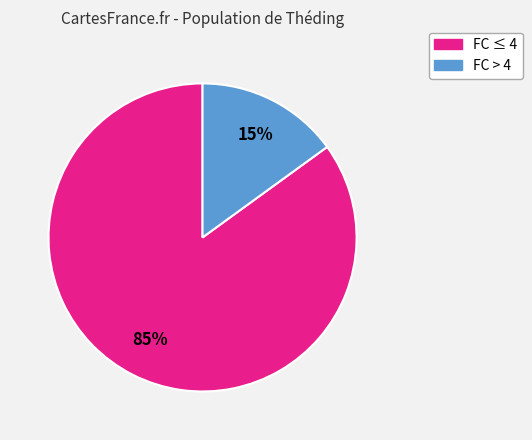

Is there a majority slice in this chart?

Yes